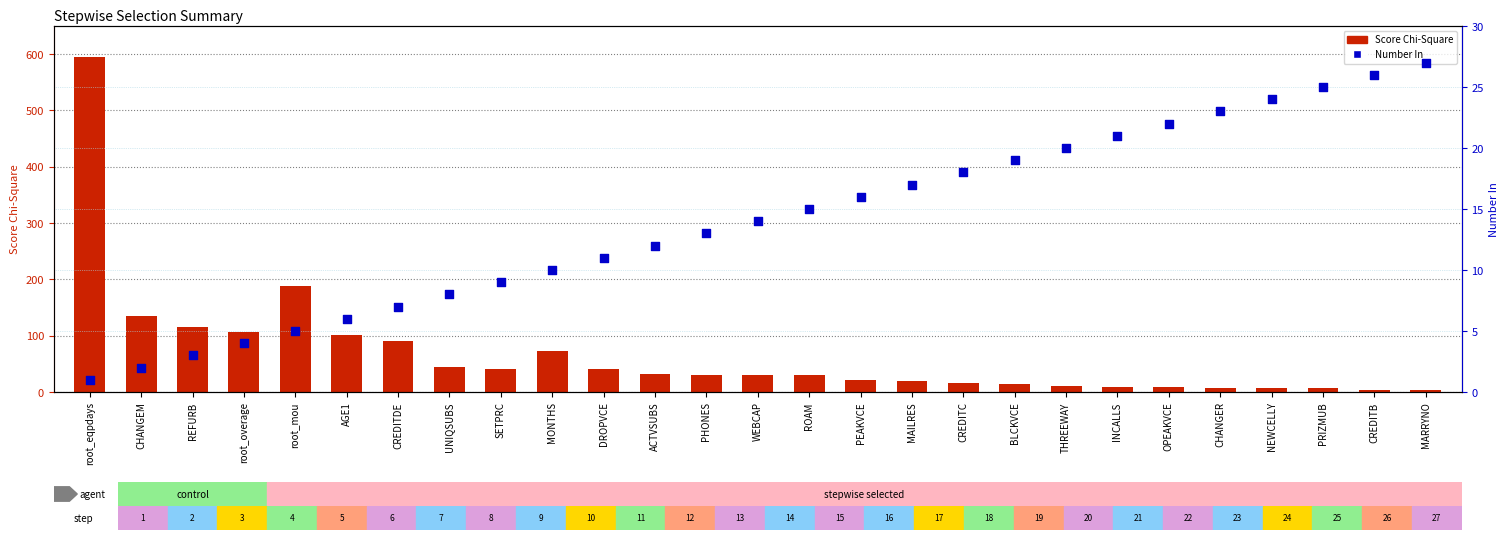

Which series has the largest total across all categories?

Score Chi-Square